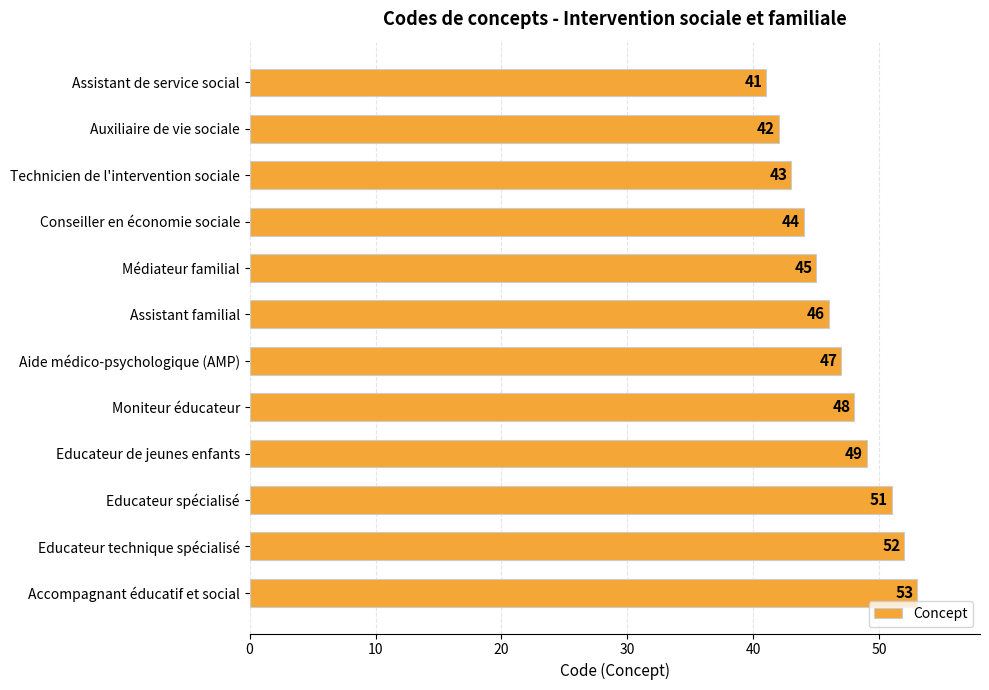

How many data points are less than 47?

6